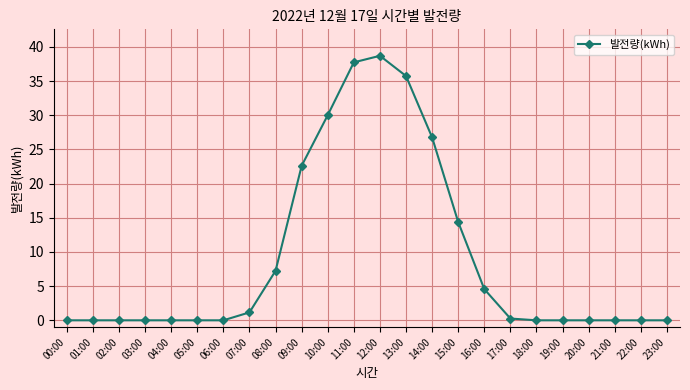

Which category has the highest value across all series?

12:00